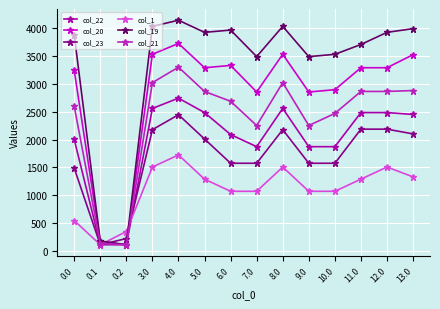

How many data points does each series have?

14